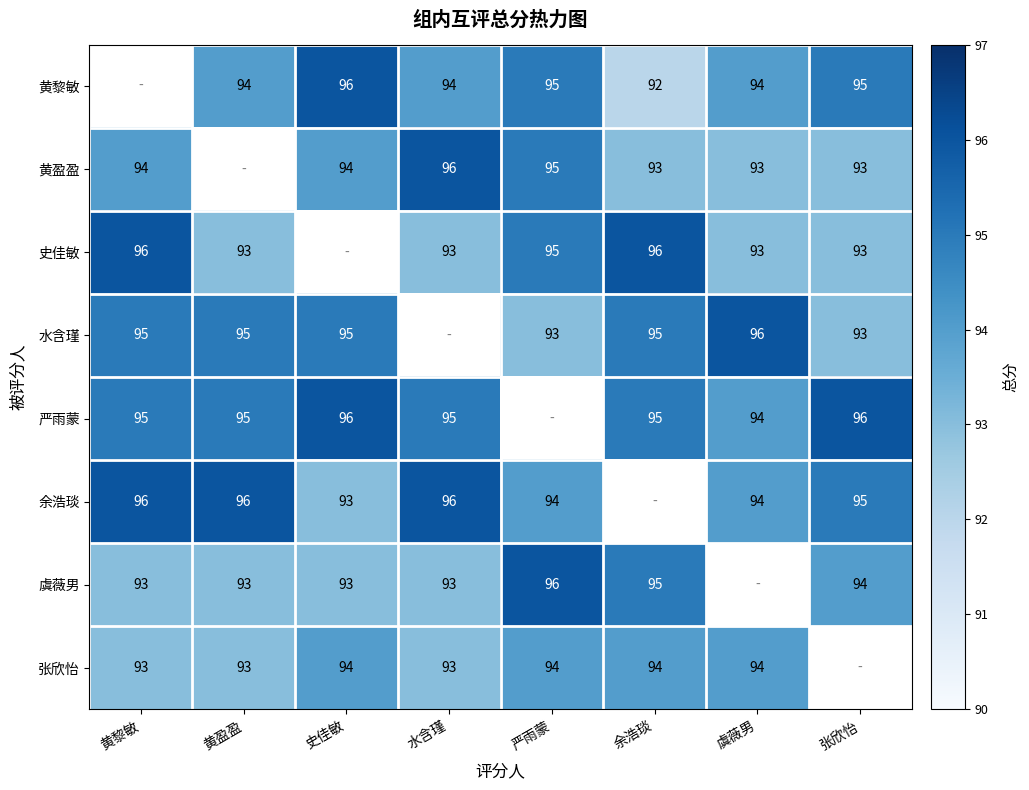

The value of 史佳敏 at 余浩琰 is 96. True or false?

True